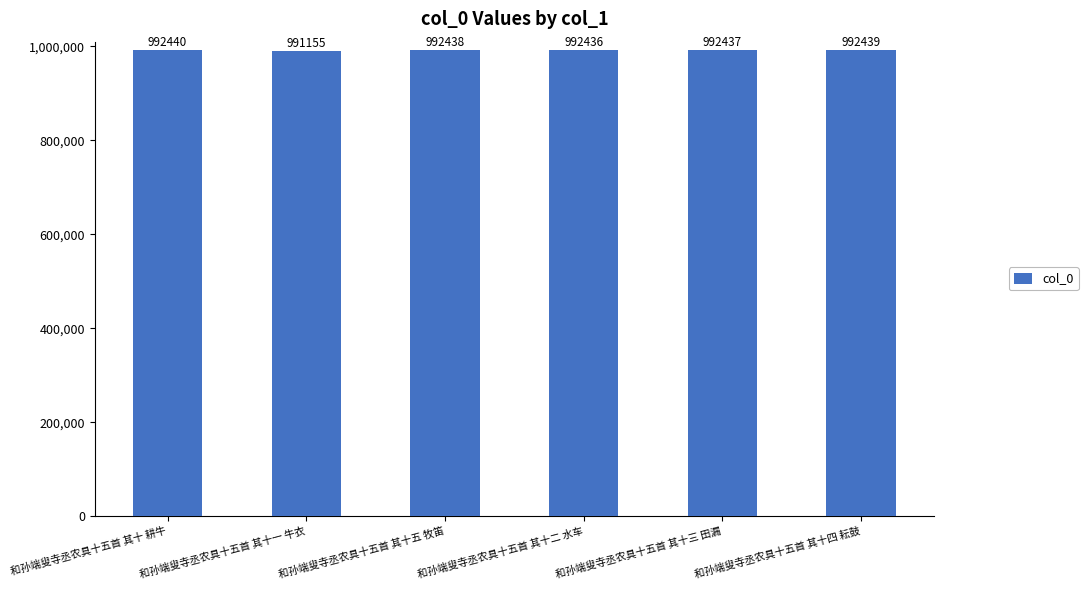

Reading left to right, list all the values displayed in this chart.

和孙端叟寺丞农具十五首 其十 耕牛=992440	和孙端叟寺丞农具十五首 其十一 牛衣=991155	和孙端叟寺丞农具十五首 其十五 牧笛=992438	和孙端叟寺丞农具十五首 其十二 水车=992436	和孙端叟寺丞农具十五首 其十三 田漏=992437	和孙端叟寺丞农具十五首 其十四 耘鼓=992439